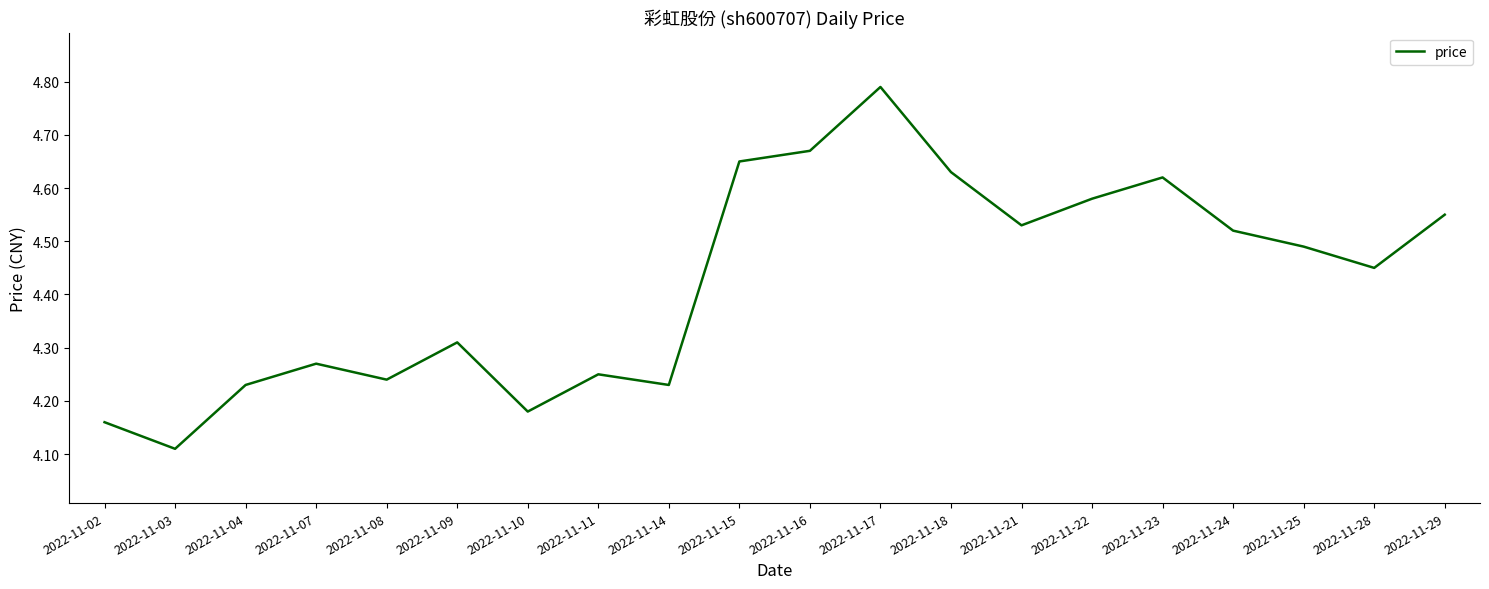

At which label is the value closest to 4?

2022-11-03